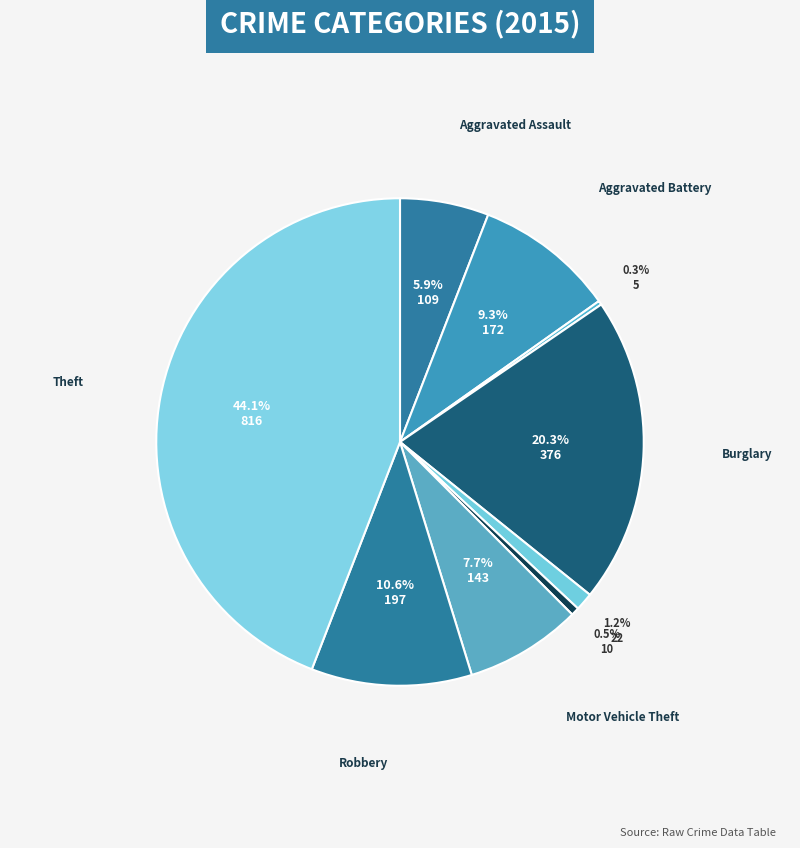

Rank the categories by value from highest to lowest.

Theft, Burglary, Robbery, Aggravated Battery, Motor Vehicle Theft, Aggravated Assault, Criminal Sexual Assault, Homicide, Arson